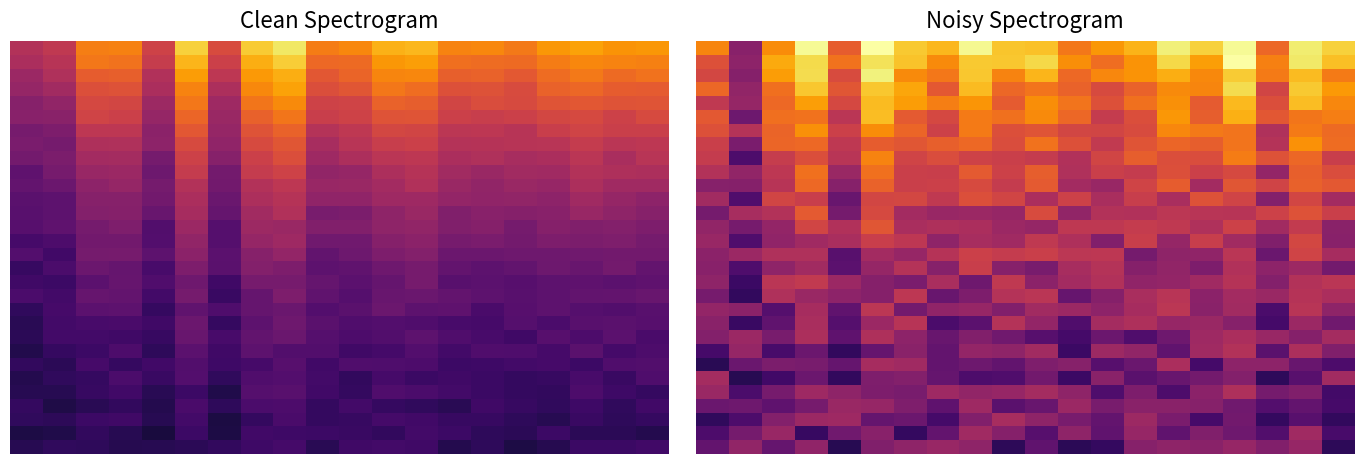

Between 19 and 13, which is larger?

13